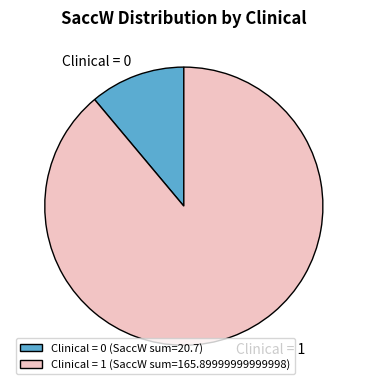

Approximately how many times larger is the value at Clinical = 1 compared to Clinical = 0?

8.0